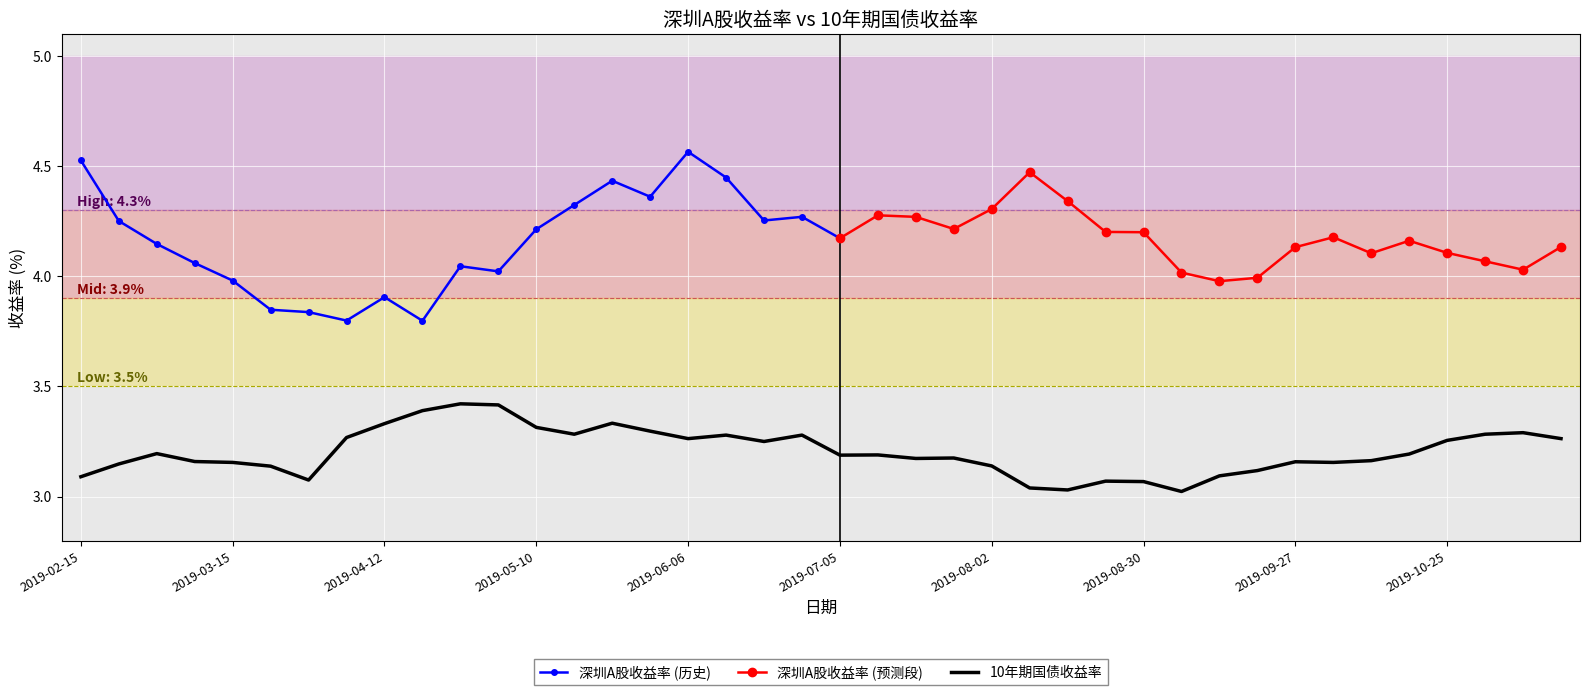

The chart shows a value of 3.2 at 2019-07-12. True or false?

True